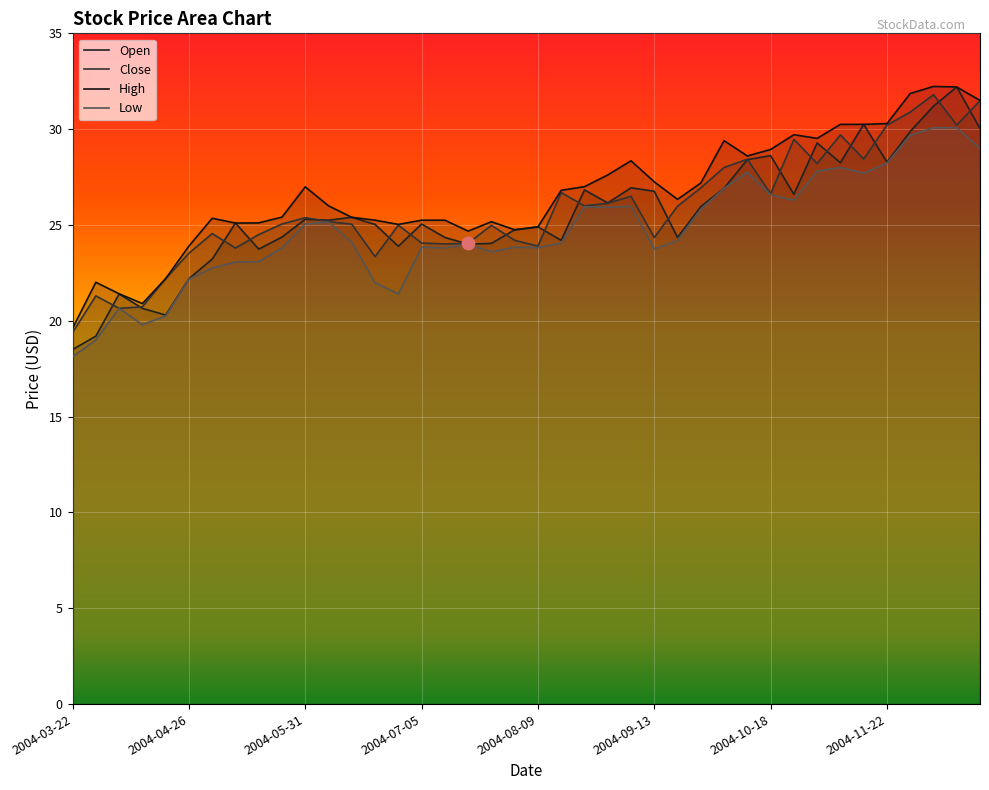

Is the value of Open at 2004-06-14 greater than the value of Close at 2004-11-01?

No